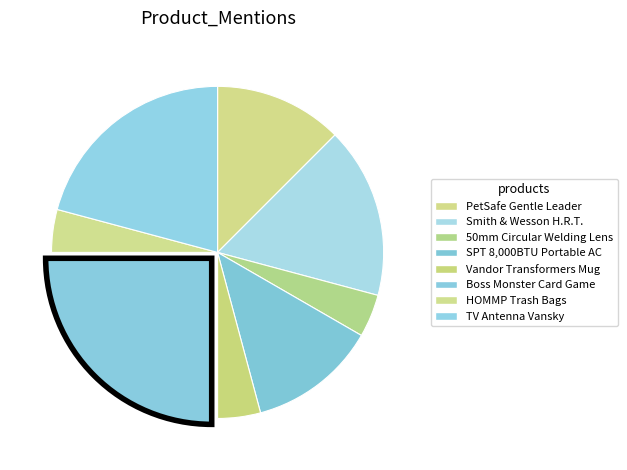

Count the number of slices in the pie.

8